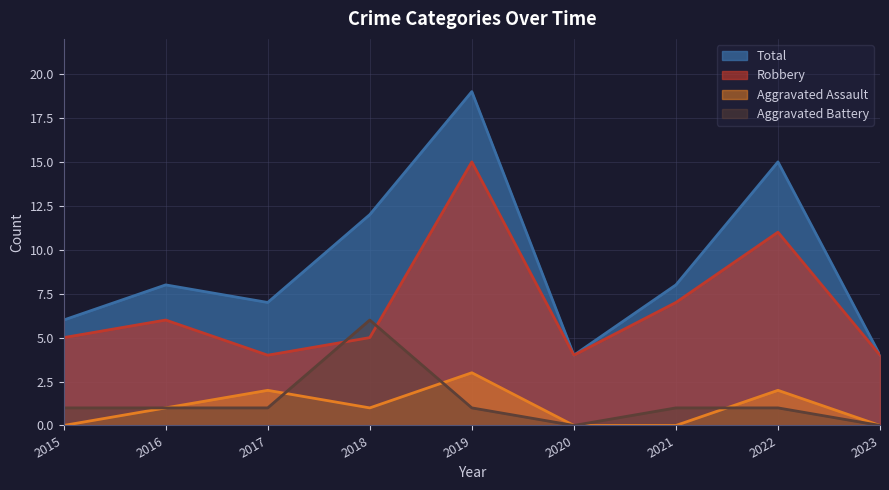

Between 2017 and 2022, which is larger?

2022